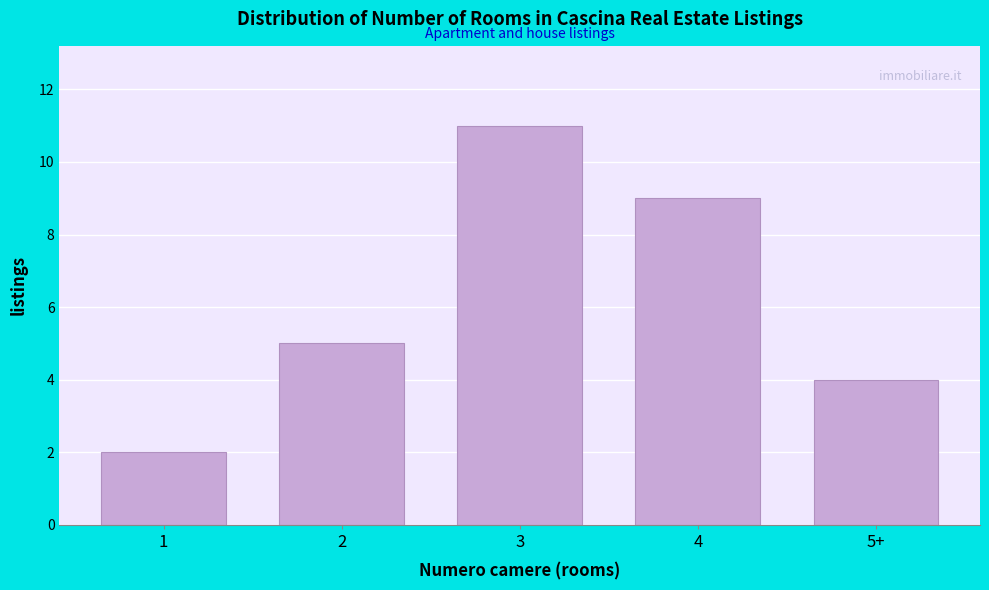

Reading left to right, list all the values displayed in this chart.

2	5	11	9	4